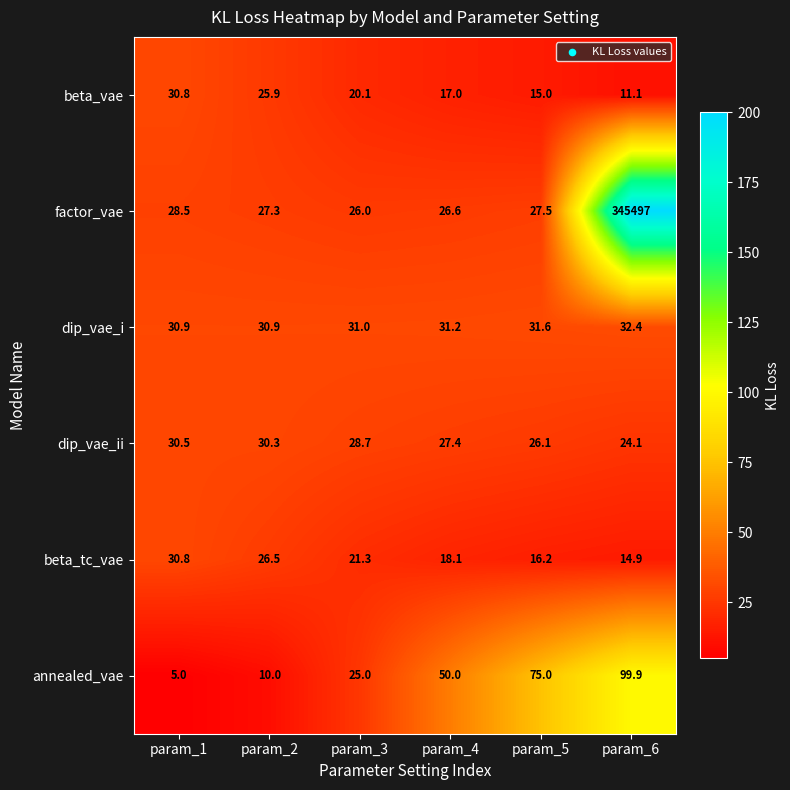

At which category is the sum across all series the highest?

param_6